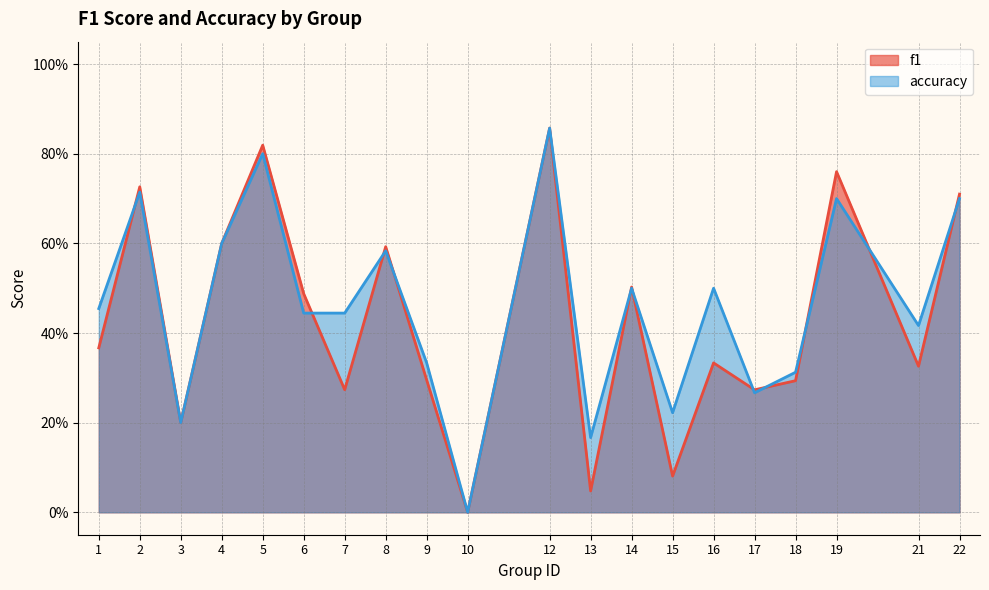

What is the greatest value displayed?

0.9